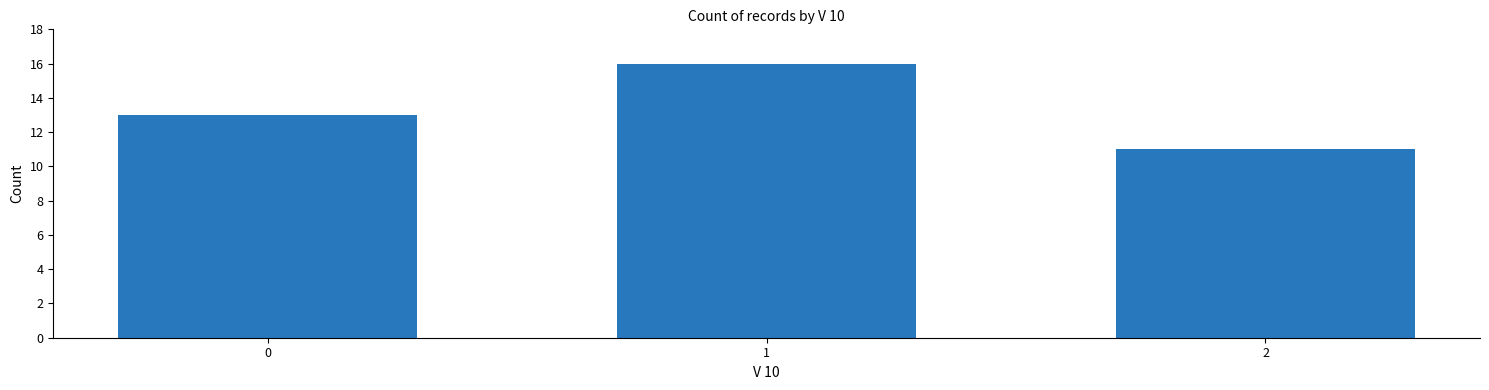

Reading right to left, extract all data points from this chart.

2=11	1=16	0=13